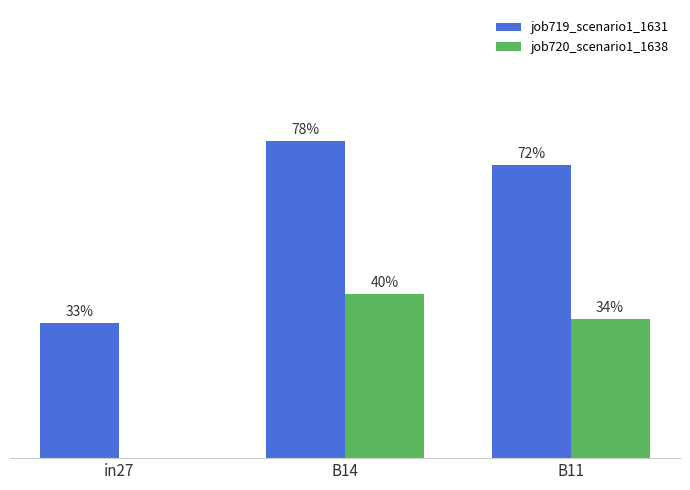

What is the lowest value of the job719_scenario1_1631 series?

0.3